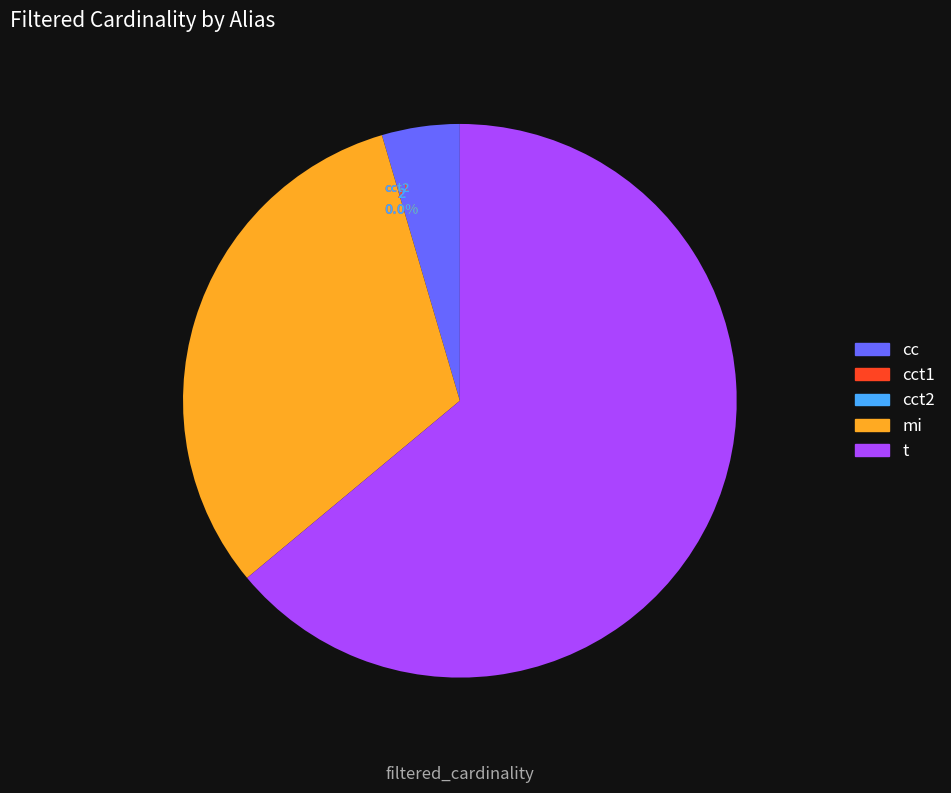

Is there a majority slice in this chart?

Yes